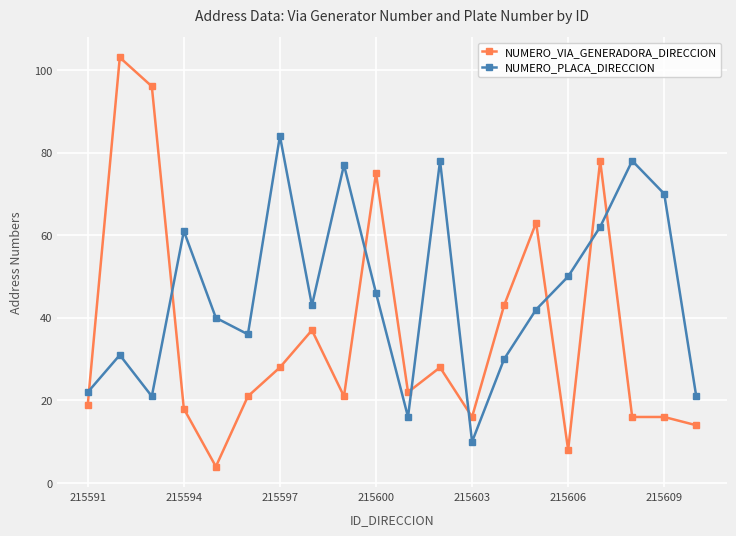

Which series has the widest spread of values?

NUMERO_VIA_GENERADORA_DIRECCION